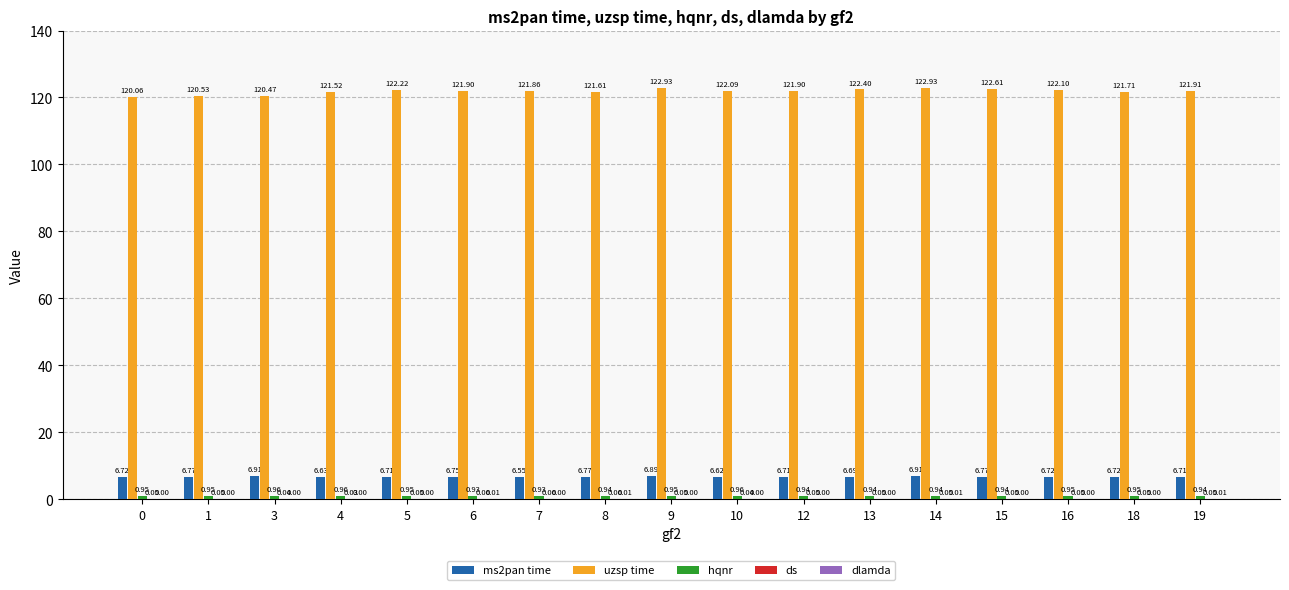

At which category is the sum across all series the highest?

14